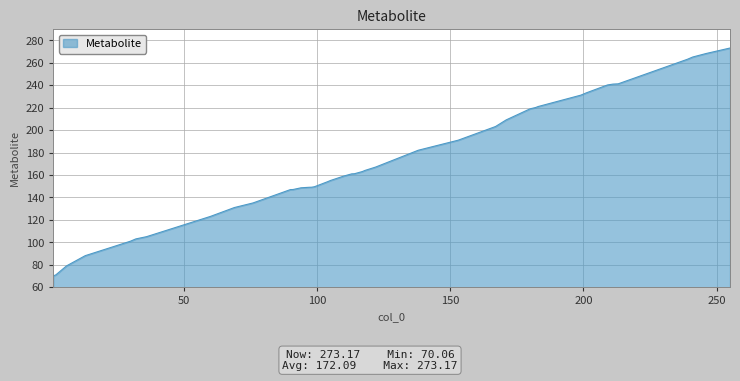

What is the greatest value displayed?

273.2